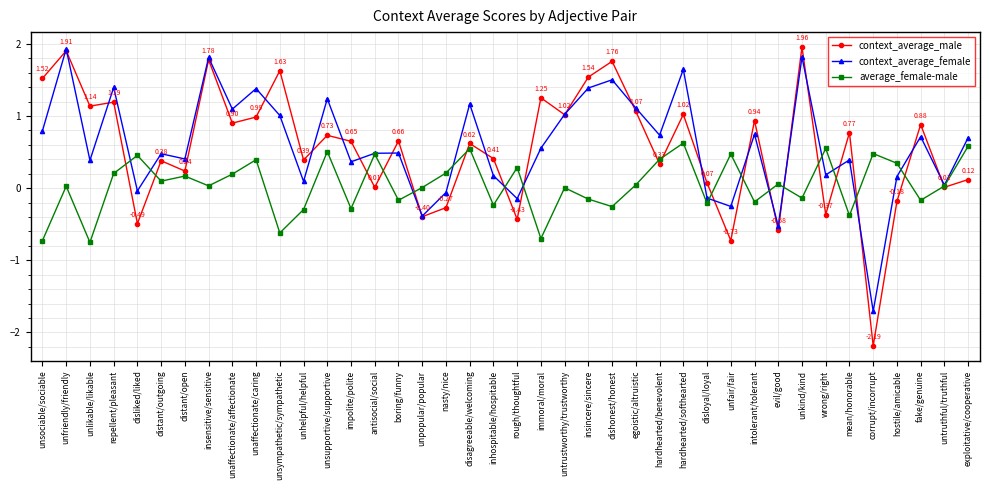

Between boring/funny and nasty/nice, which series saw the biggest shift?

context_average_male